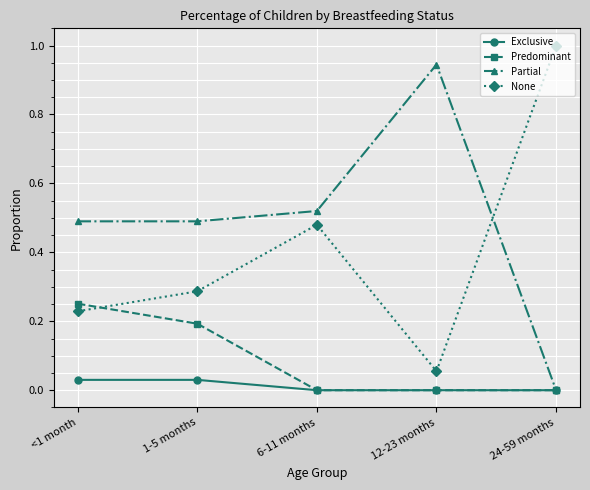

List the series in order of their overall mean, lowest first.

Exclusive, Predominant, None, Partial